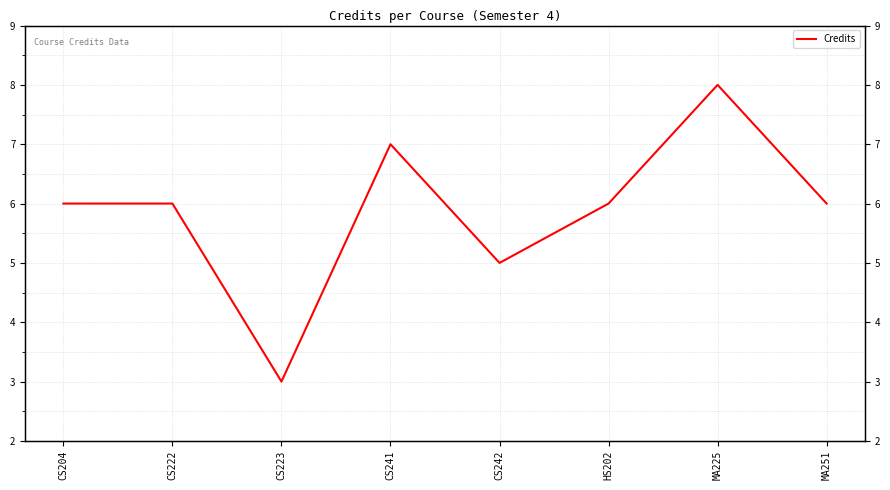

Read the value at HS202.

6